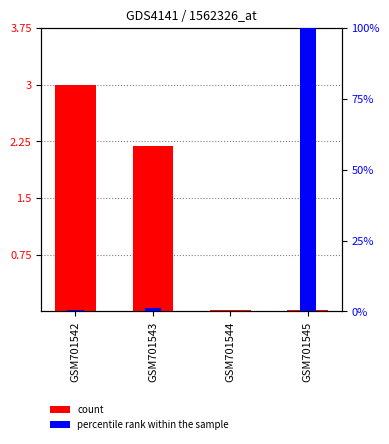

List the series in order of their peak value, highest first.

percentile rank within the sample, count